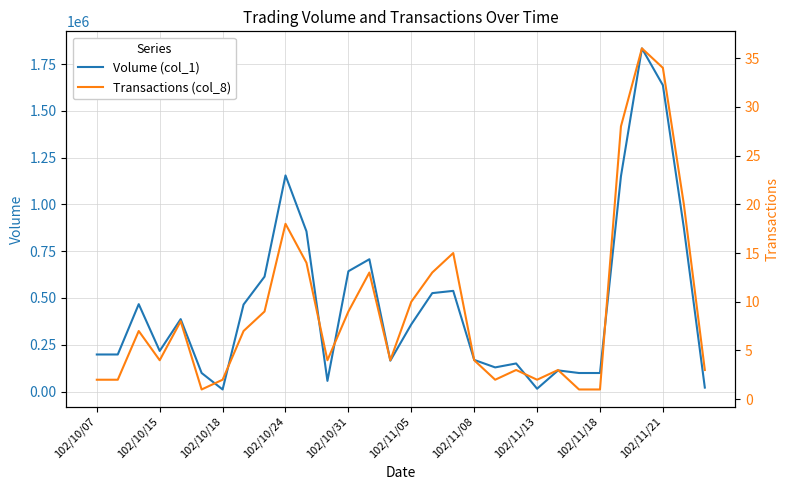

At which category is the sum across all series the highest?

26